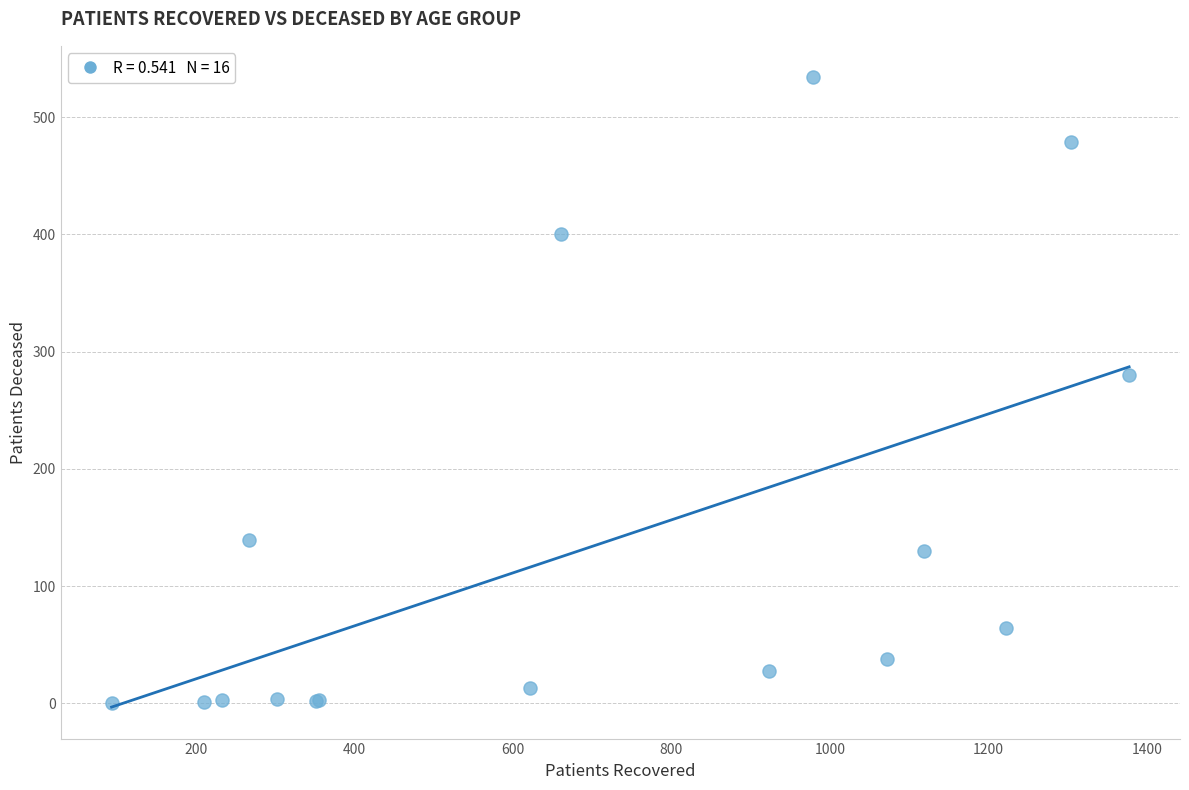

What Y value in the scatter plot is closest to 267?

280